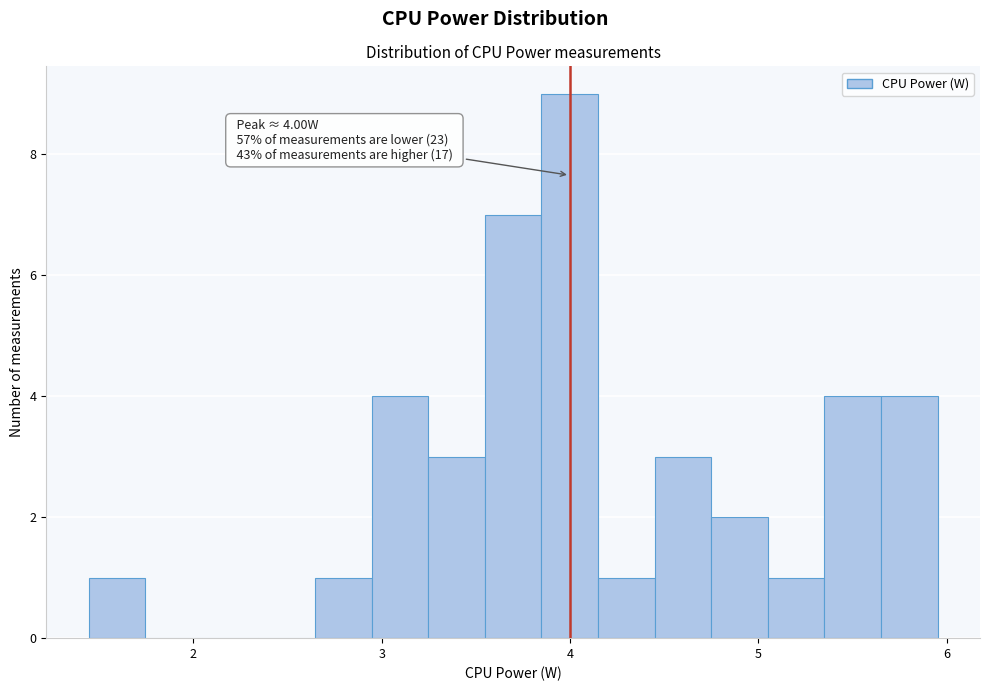

Read against the x-axis, roughly where is the centre of the tallest bar?

4.0